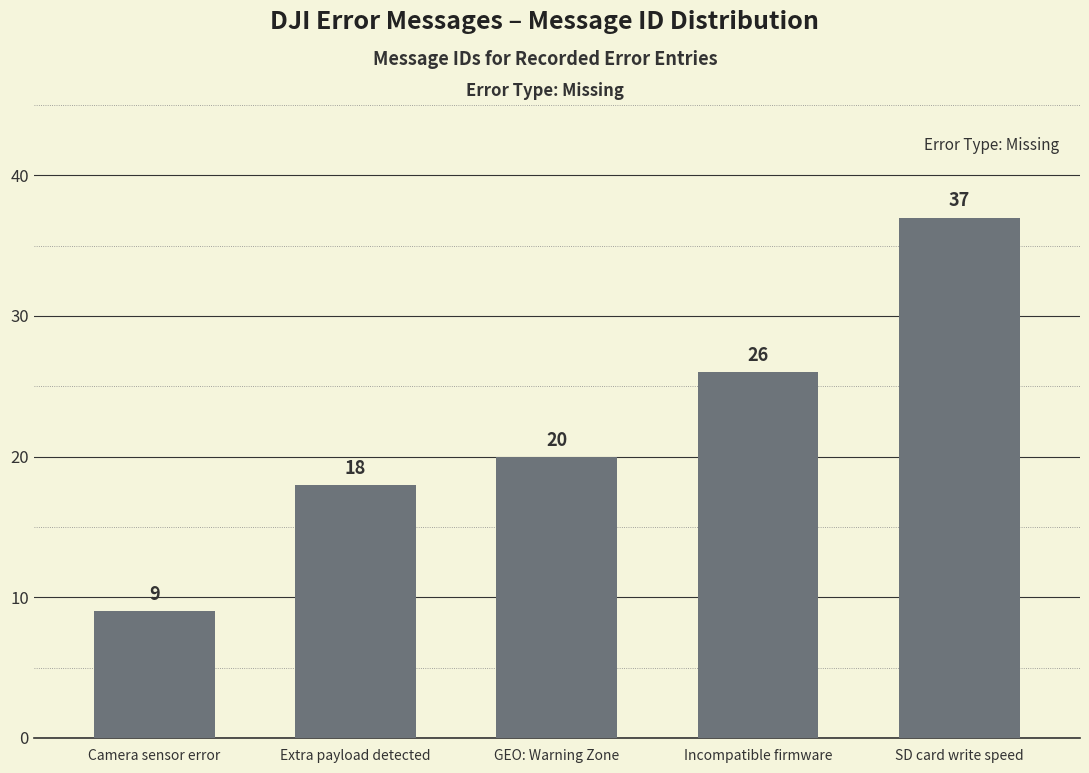

How many values are below 20?

2